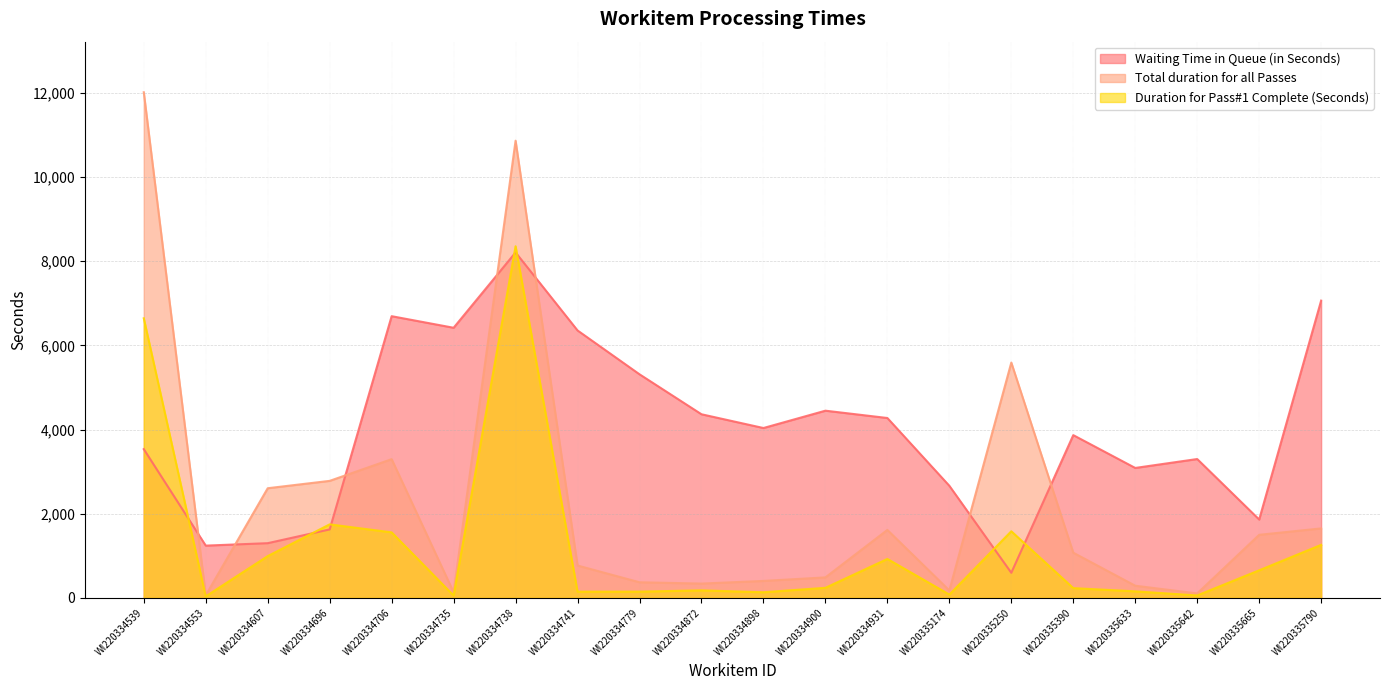

Count the number of data series in this chart.

3